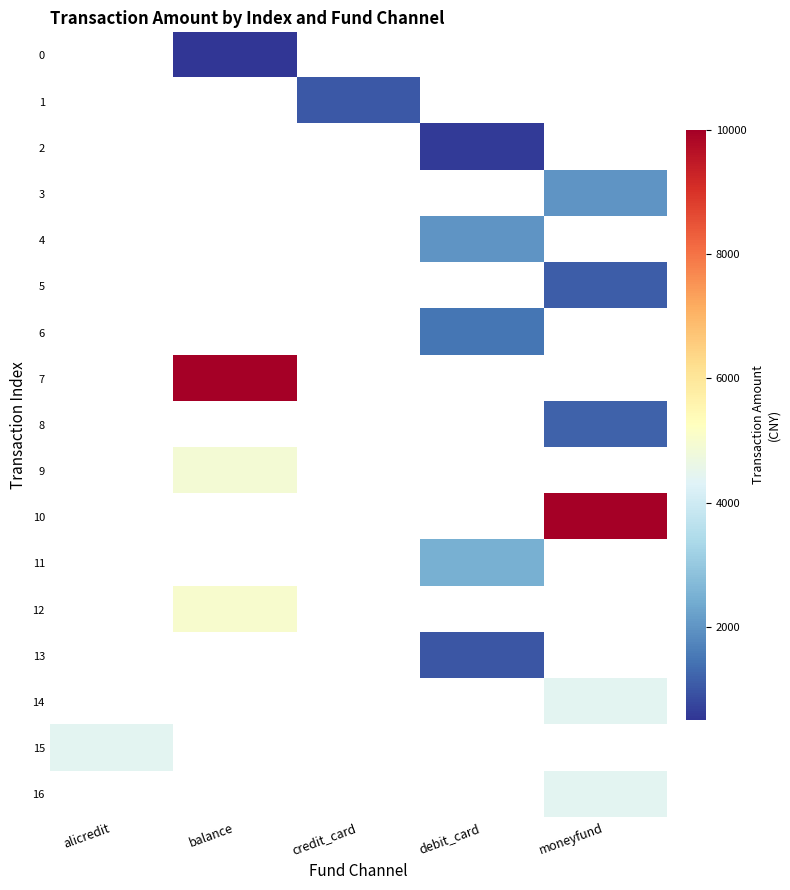

List the labels in order of 5 value, smallest first.

alicredit, balance, credit_card, debit_card, moneyfund